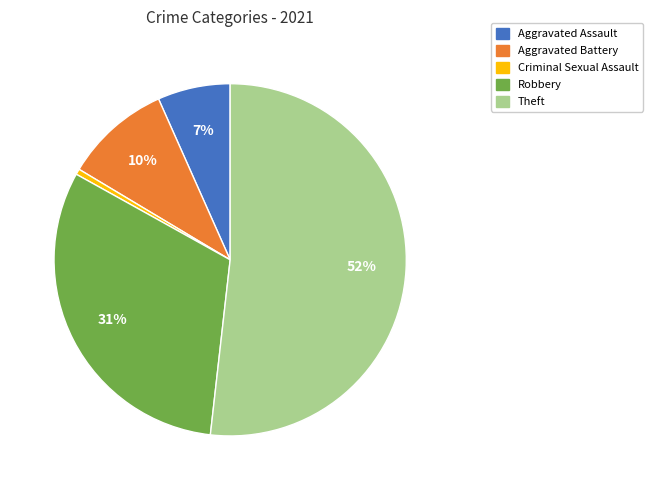

Does any single category account for the majority?

Yes